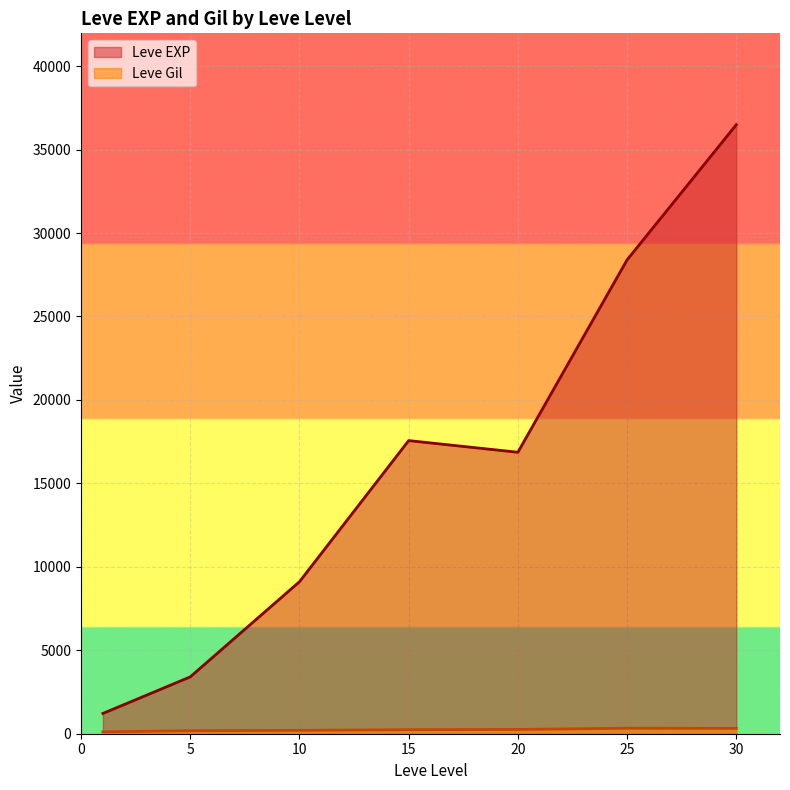

At 5, list the series in order from largest to smallest.

Leve EXP, Leve Gil